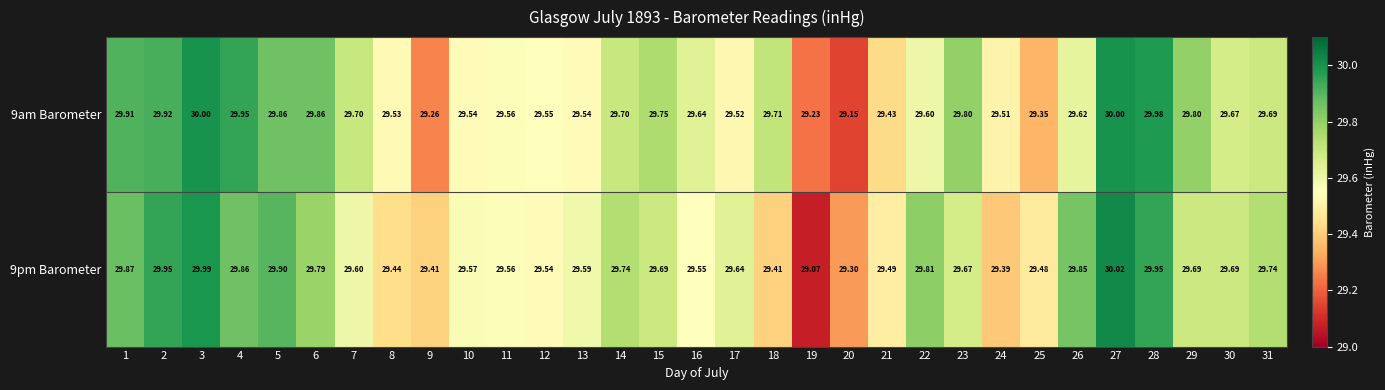

Reading left to right, what are all the values shown in this chart?

9am Barometer: 1=29.9	2=29.9	3=30.0	4=29.9	5=29.9	6=29.9	7=29.7	8=29.5	9=29.3	10=29.5	11=29.6	12=29.6	13=29.5	14=29.7	15=29.8	16=29.6	17=29.5	18=29.7	19=29.2	20=29.1	21=29.4	22=29.6	23=29.8	24=29.5	25=29.4	26=29.6	27=30.0	28=30.0	29=29.8	30=29.7	31=29.7
9pm Barometer: 1=29.9	2=29.9	3=30.0	4=29.9	5=29.9	6=29.8	7=29.6	8=29.4	9=29.4	10=29.6	11=29.6	12=29.5	13=29.6	14=29.7	15=29.7	16=29.6	17=29.6	18=29.4	19=29.1	20=29.3	21=29.5	22=29.8	23=29.7	24=29.4	25=29.5	26=29.9	27=30.0	28=29.9	29=29.7	30=29.7	31=29.7